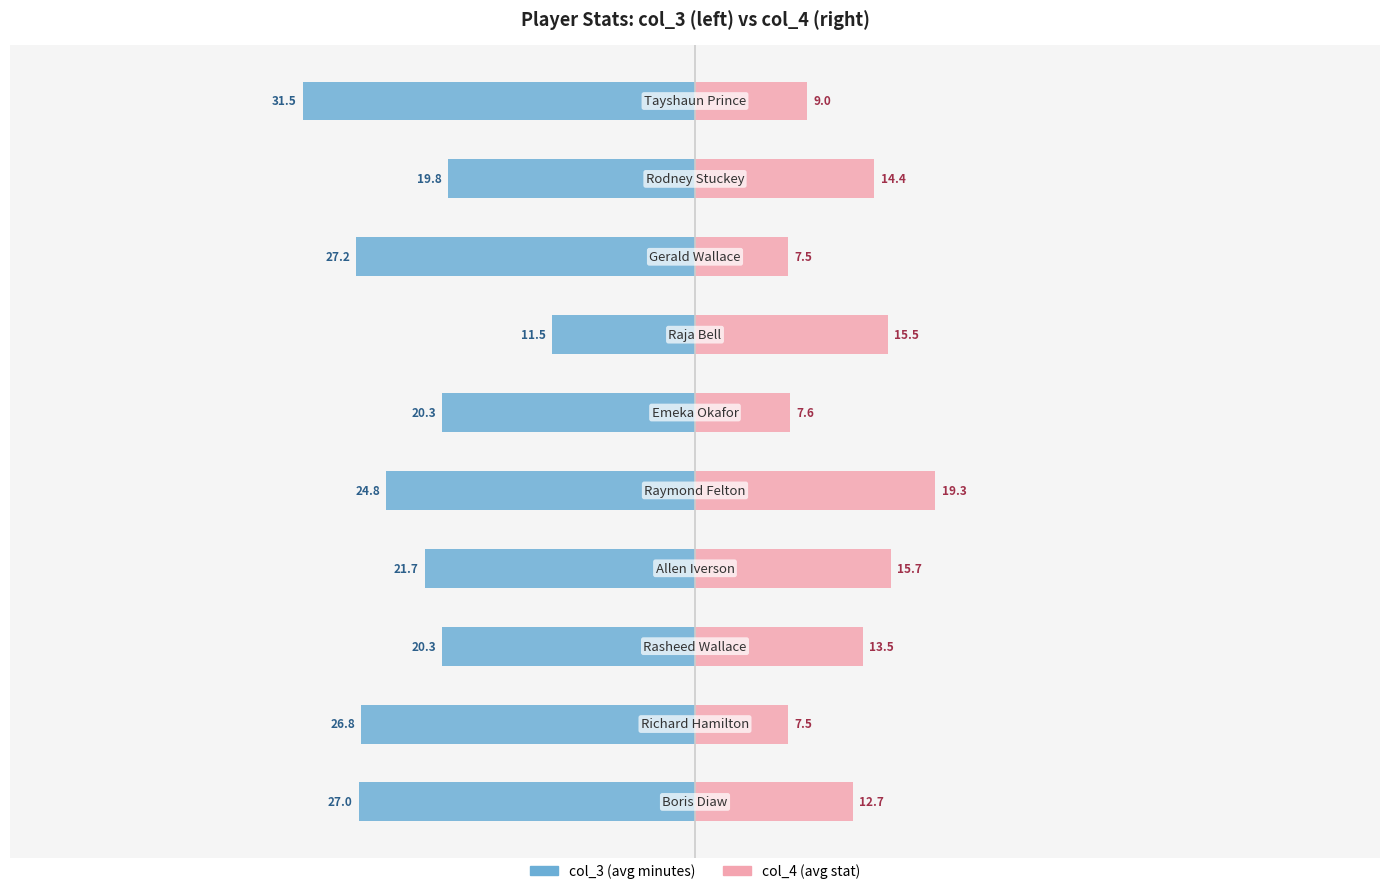

How many data points in col_4 are above 13?

5